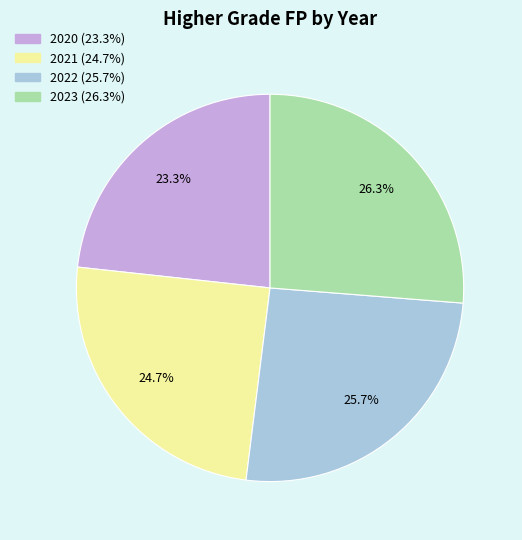

Is 2021 the majority of the pie?

No